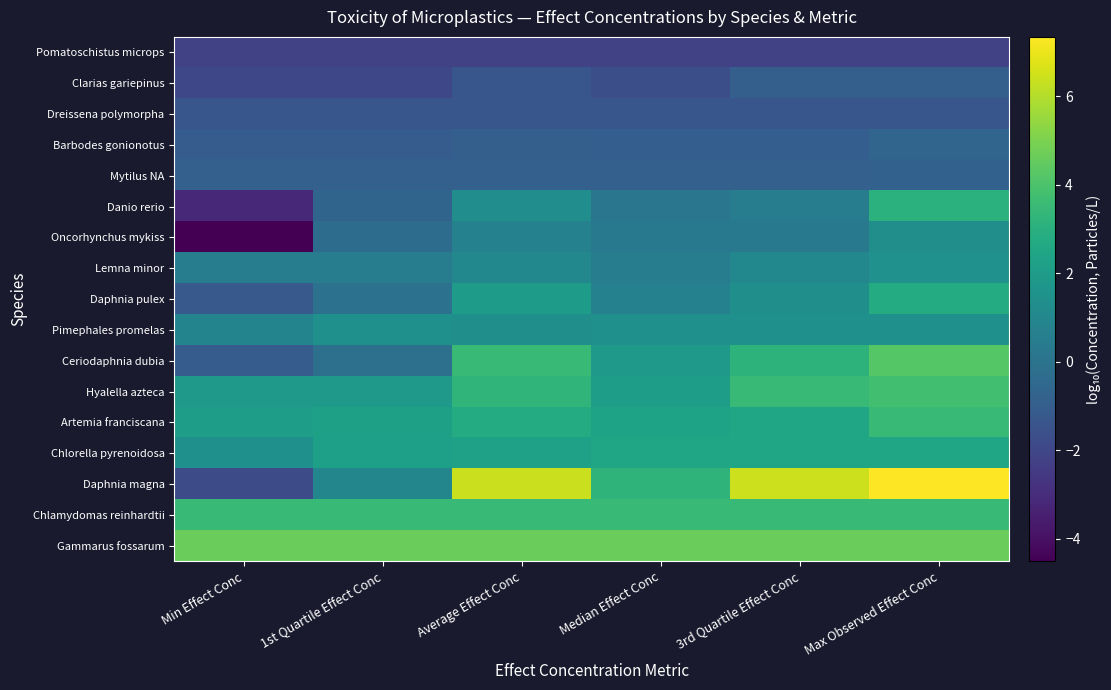

Reading left to right, what are all the values shown in this chart?

Pomatoschistus microps: Min Effect Conc=-2.2	1st Quartile Effect Conc=-2.2	Average Effect Conc=-2.2	Median Effect Conc=-2.2	3rd Quartile Effect Conc=-2.2	Max Observed Effect Conc=-2.2
Clarias gariepinus: Min Effect Conc=-1.9	1st Quartile Effect Conc=-1.9	Average Effect Conc=-1.3	Median Effect Conc=-1.6	3rd Quartile Effect Conc=-0.9	Max Observed Effect Conc=-0.9
Dreissena polymorpha: Min Effect Conc=-1.3	1st Quartile Effect Conc=-1.3	Average Effect Conc=-1.3	Median Effect Conc=-1.3	3rd Quartile Effect Conc=-1.3	Max Observed Effect Conc=-1.3
Barbodes gonionotus: Min Effect Conc=-1.1	1st Quartile Effect Conc=-1.1	Average Effect Conc=-0.9	Median Effect Conc=-1.0	3rd Quartile Effect Conc=-1.0	Max Observed Effect Conc=-0.7
Mytilus NA: Min Effect Conc=-0.9	1st Quartile Effect Conc=-0.9	Average Effect Conc=-0.9	Median Effect Conc=-0.9	3rd Quartile Effect Conc=-0.9	Max Observed Effect Conc=-0.9
Danio rerio: Min Effect Conc=-3.1	1st Quartile Effect Conc=-0.7	Average Effect Conc=1.3	Median Effect Conc=0.1	3rd Quartile Effect Conc=0.5	Max Observed Effect Conc=3.1
Oncorhynchus mykiss: Min Effect Conc=-4.5	1st Quartile Effect Conc=-0.3	Average Effect Conc=0.7	Median Effect Conc=0.3	3rd Quartile Effect Conc=0.3	Max Observed Effect Conc=1.4
Lemna minor: Min Effect Conc=0.5	1st Quartile Effect Conc=0.5	Average Effect Conc=1.0	Median Effect Conc=0.5	3rd Quartile Effect Conc=1.0	Max Observed Effect Conc=1.5
Daphnia pulex: Min Effect Conc=-1.2	1st Quartile Effect Conc=-0.1	Average Effect Conc=2.0	Median Effect Conc=0.7	3rd Quartile Effect Conc=1.4	Max Observed Effect Conc=2.8
Pimephales promelas: Min Effect Conc=0.8	1st Quartile Effect Conc=1.4	Average Effect Conc=1.4	Median Effect Conc=1.4	3rd Quartile Effect Conc=1.4	Max Observed Effect Conc=1.4
Ceriodaphnia dubia: Min Effect Conc=-1.0	1st Quartile Effect Conc=-0.1	Average Effect Conc=3.5	Median Effect Conc=1.9	3rd Quartile Effect Conc=3.2	Max Observed Effect Conc=4.2
Hyalella azteca: Min Effect Conc=1.9	1st Quartile Effect Conc=1.9	Average Effect Conc=3.2	Median Effect Conc=2.1	3rd Quartile Effect Conc=3.5	Max Observed Effect Conc=3.8
Artemia franciscana: Min Effect Conc=2.1	1st Quartile Effect Conc=2.2	Average Effect Conc=2.8	Median Effect Conc=2.3	3rd Quartile Effect Conc=2.5	Max Observed Effect Conc=3.5
Chlorella pyrenoidosa: Min Effect Conc=1.4	1st Quartile Effect Conc=2.2	Average Effect Conc=2.3	Median Effect Conc=2.4	3rd Quartile Effect Conc=2.4	Max Observed Effect Conc=2.4
Daphnia magna: Min Effect Conc=-1.8	1st Quartile Effect Conc=0.9	Average Effect Conc=6.4	Median Effect Conc=3.2	3rd Quartile Effect Conc=6.4	Max Observed Effect Conc=7.3
Chlamydomas reinhardtii: Min Effect Conc=3.5	1st Quartile Effect Conc=3.5	Average Effect Conc=3.5	Median Effect Conc=3.5	3rd Quartile Effect Conc=3.5	Max Observed Effect Conc=3.5
Gammarus fossarum: Min Effect Conc=4.6	1st Quartile Effect Conc=4.6	Average Effect Conc=4.6	Median Effect Conc=4.6	3rd Quartile Effect Conc=4.6	Max Observed Effect Conc=4.6